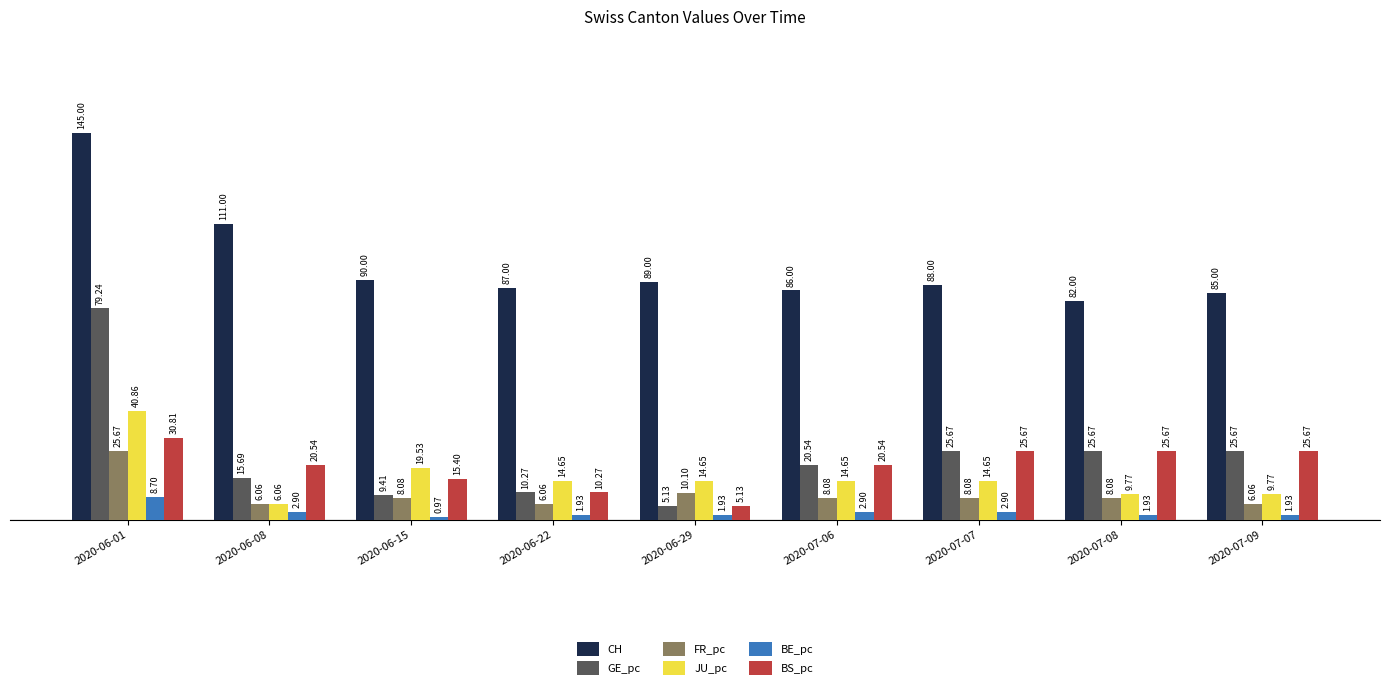

What is the difference between the maximum and second lowest values in the GE_pc series?

69.8